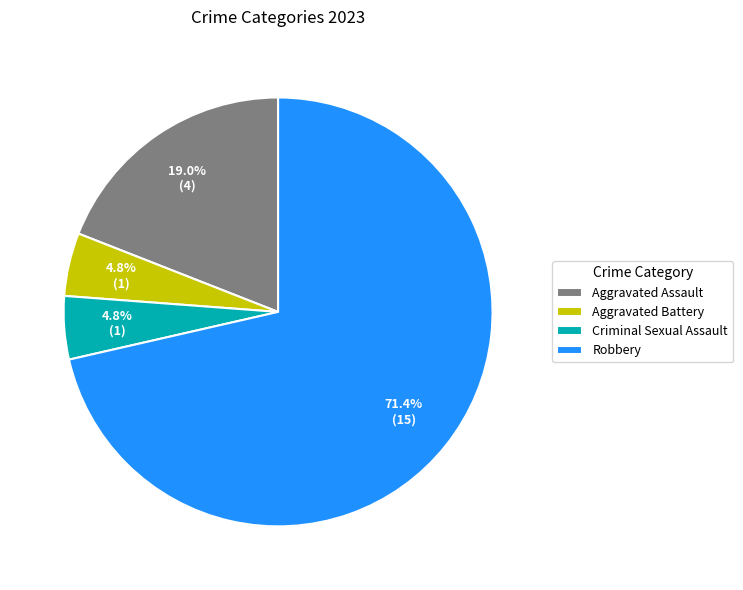

To the nearest percent, what percentage of the pie is Aggravated Battery?

5%